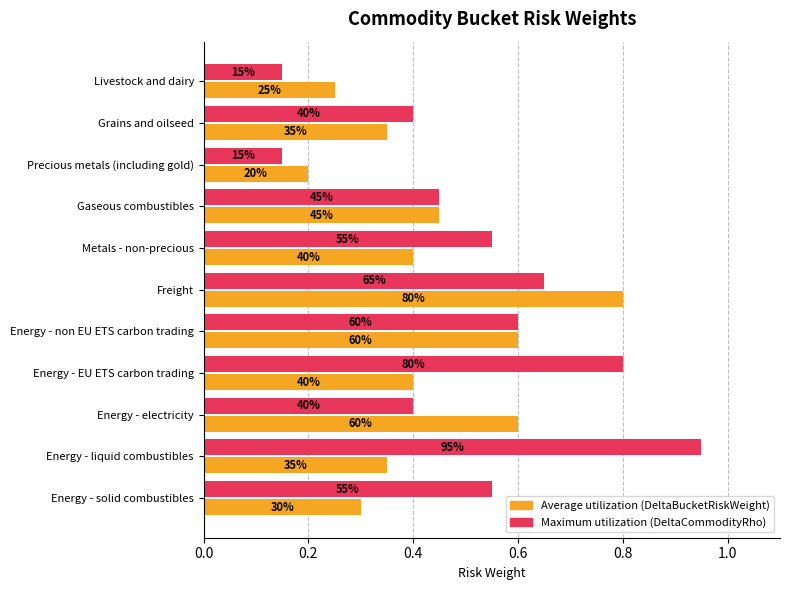

Count the number of data series in this chart.

2